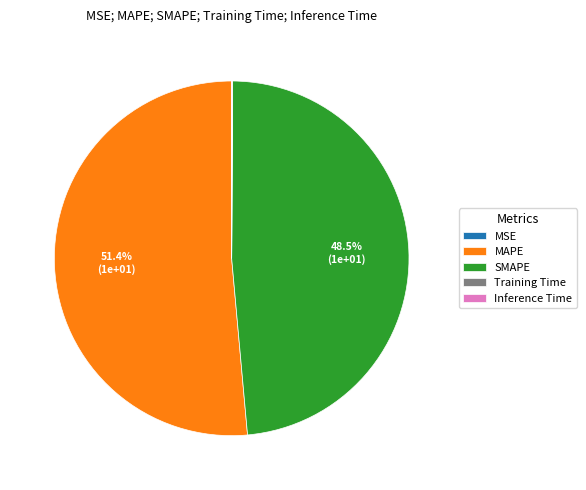

Approximately how many times larger is the value at SMAPE compared to MAPE?

0.9